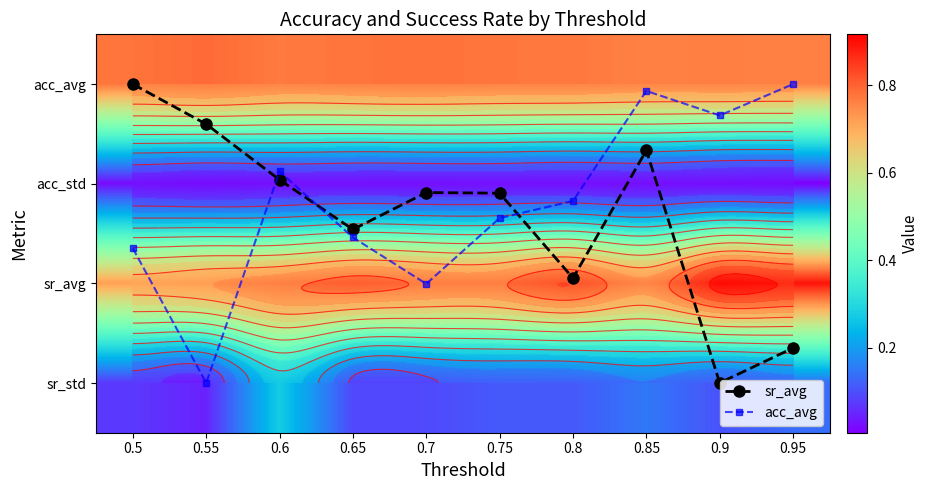

Where does the acc_avg series first go above 1?

0.5